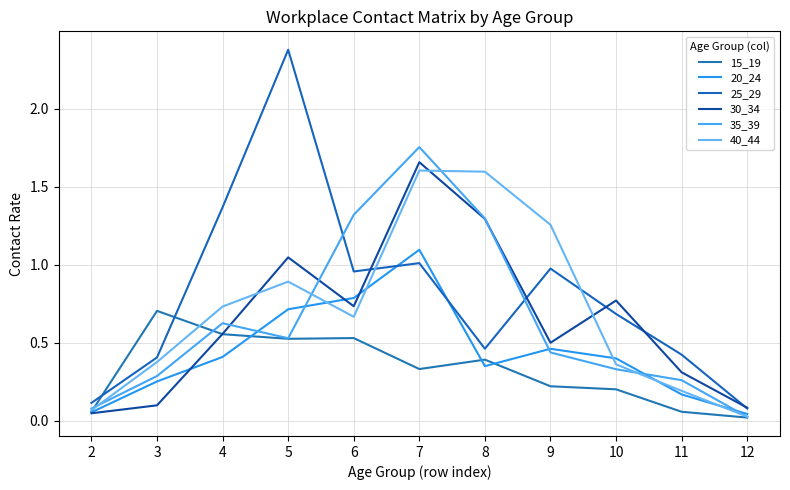

What is the sum of the 35_39 values at 5 and 3?

0.8